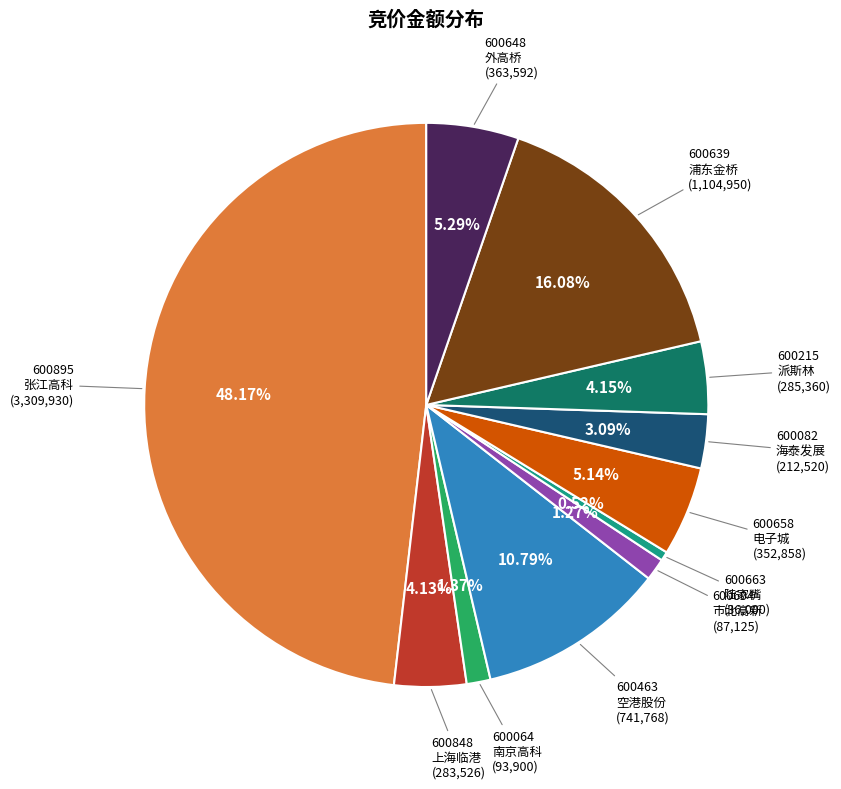

How many segments does this pie chart have?

11